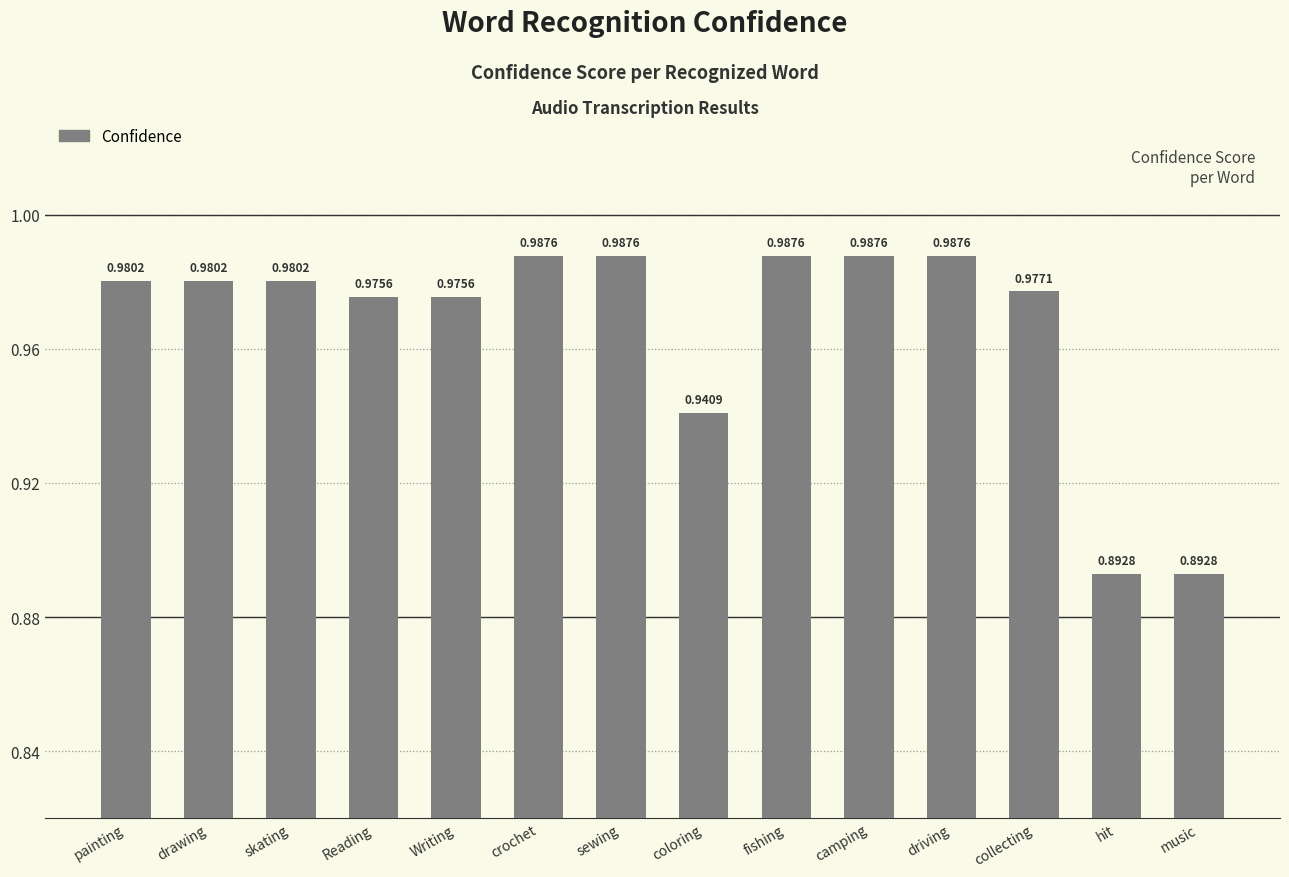

How many values are between 0 and 1?

14